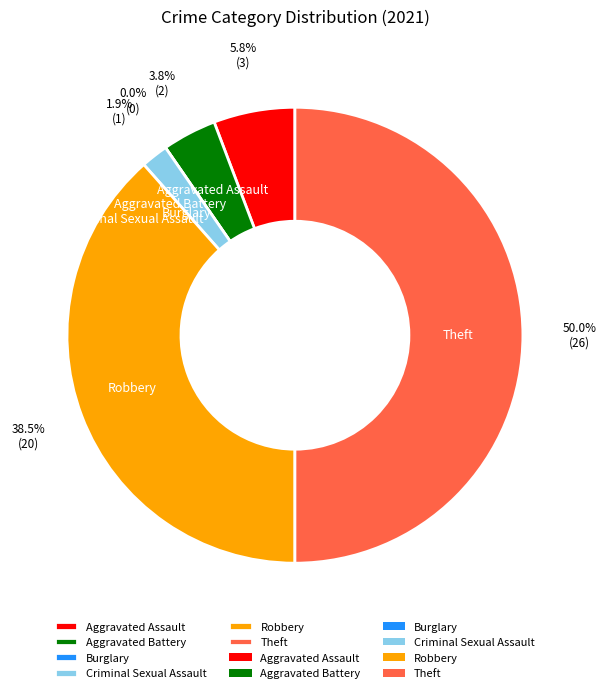

True or false: Aggravated Assault accounts for 6% of the total.

True